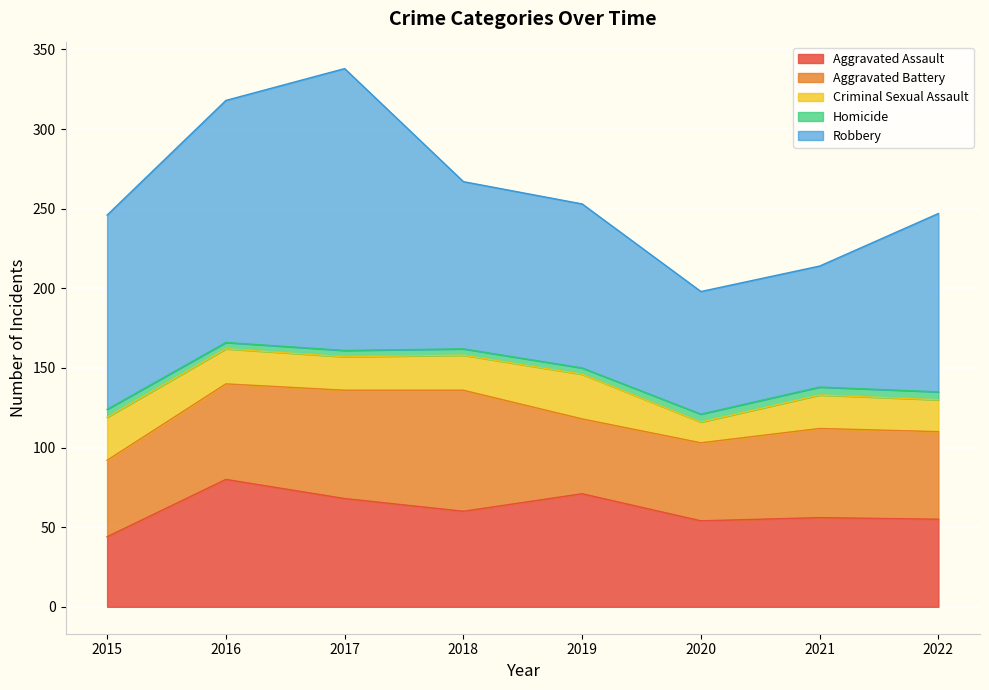

True or false: Robbery and Homicide cross at least once.

False